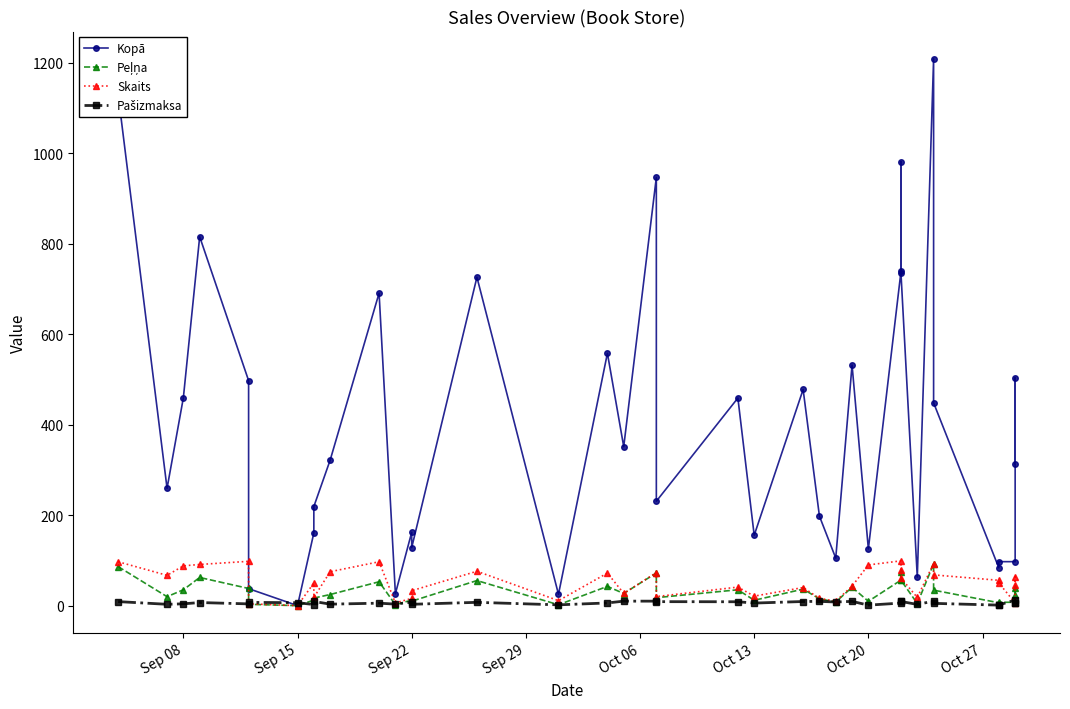

Does the chart display data point markers on the line(s)?

Yes